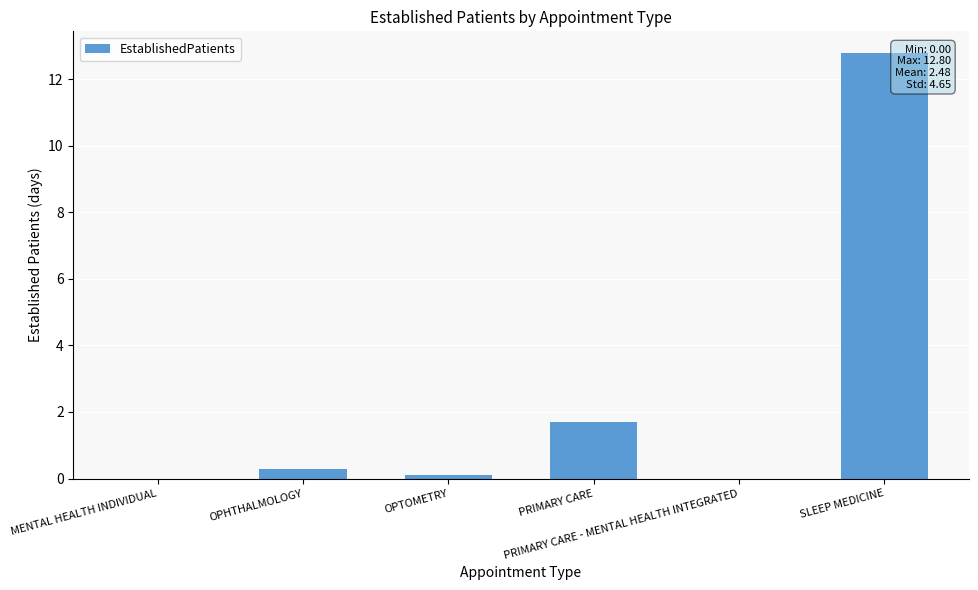

What is the greatest value displayed?

12.8